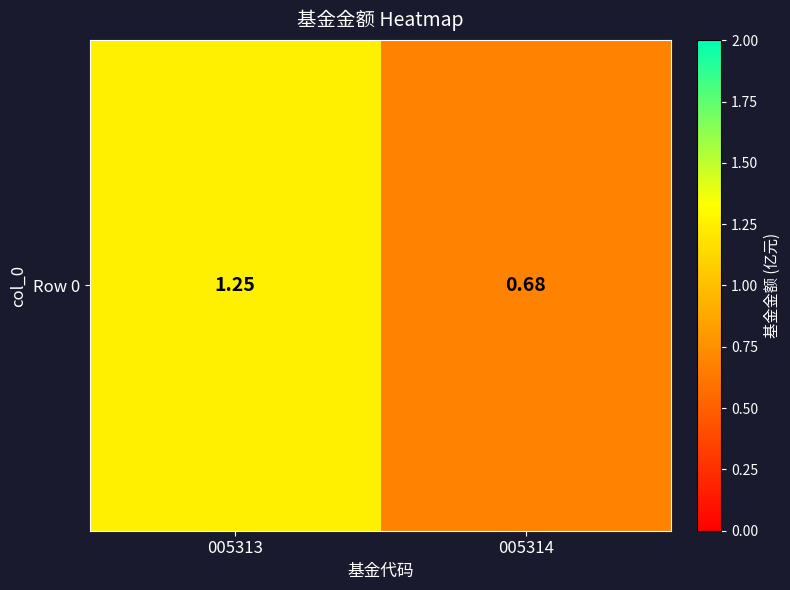

What is the difference between the values at 005313 and 005314?

0.6